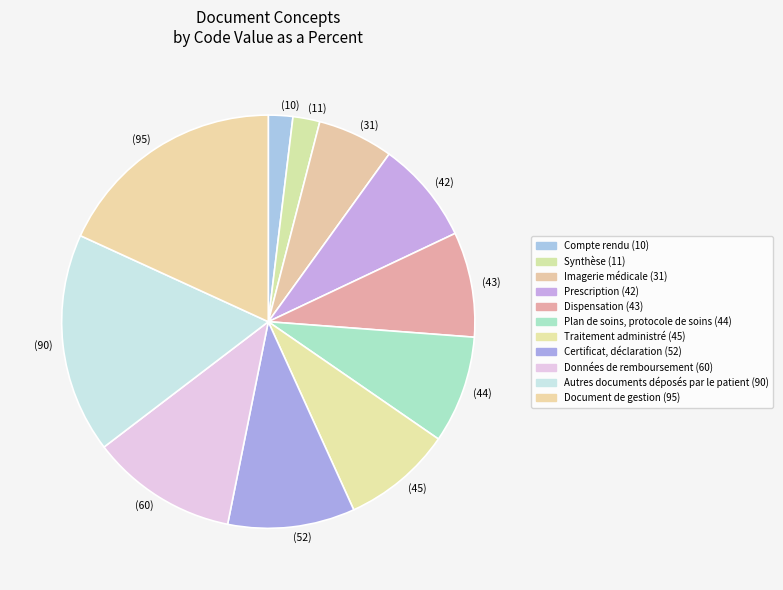

What is the largest slice in the pie chart?

(95)